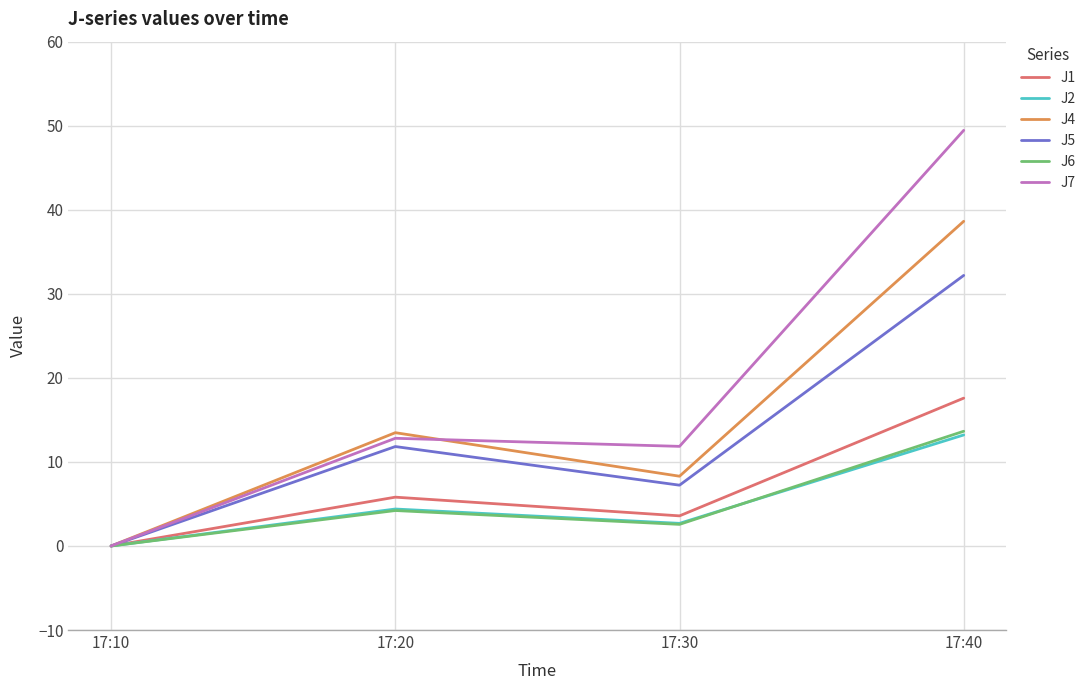

Between 17:10 and 17:30, which series saw the biggest shift?

J7